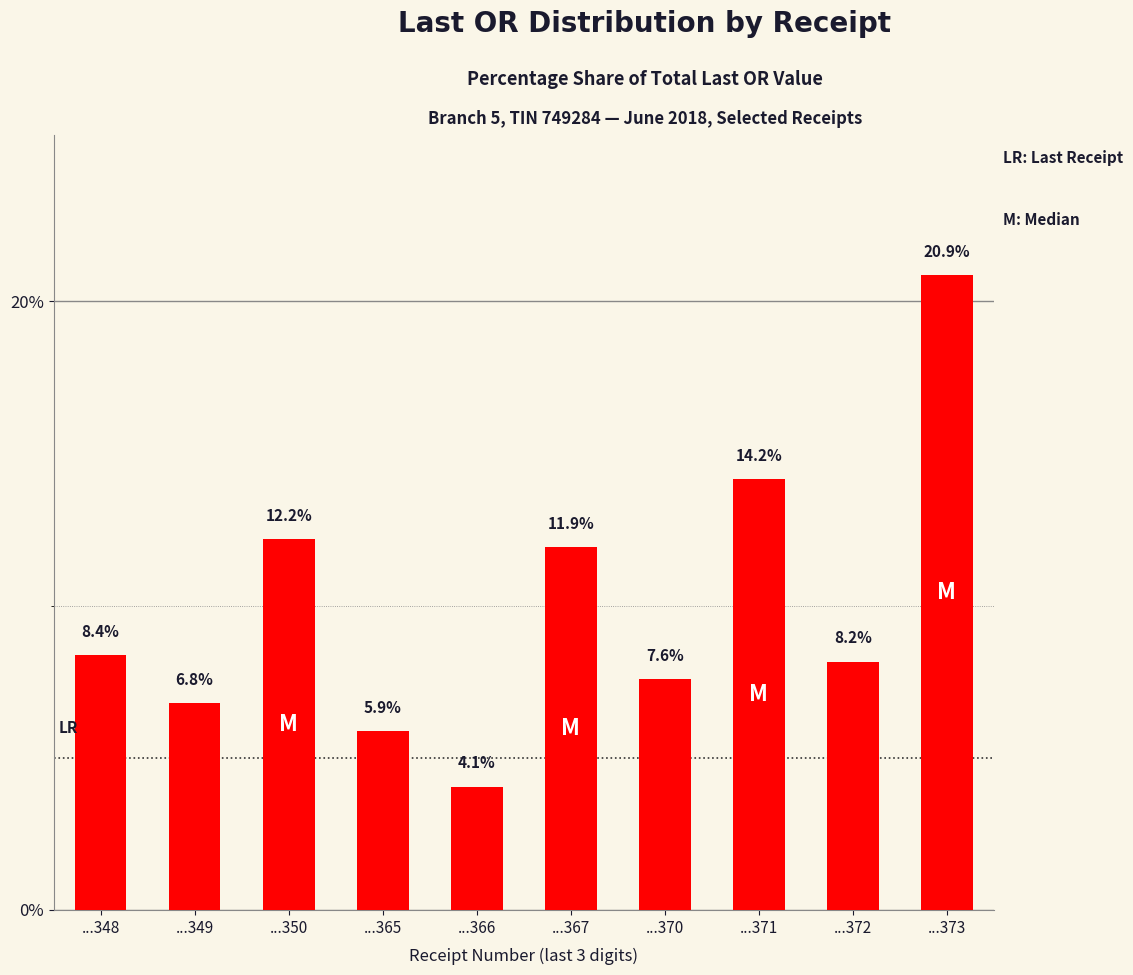

Where is the data nearest to the value 12?

...367